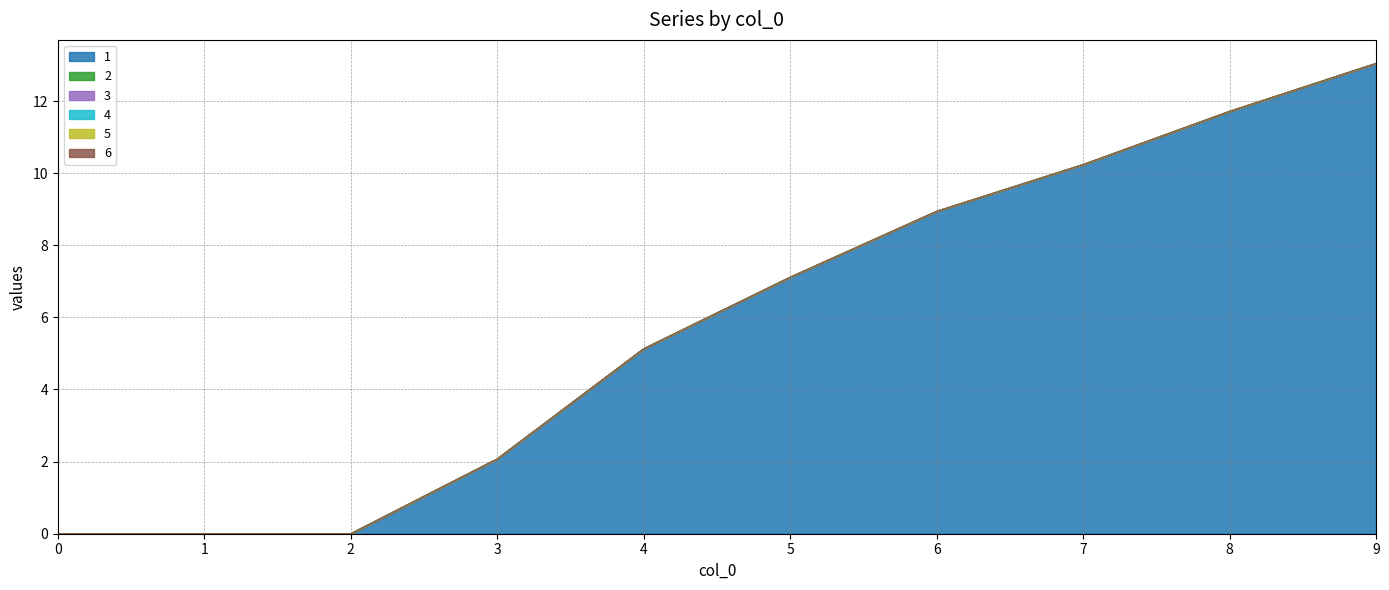

What is the value of the 1 point at the 5th from the left?

5.1